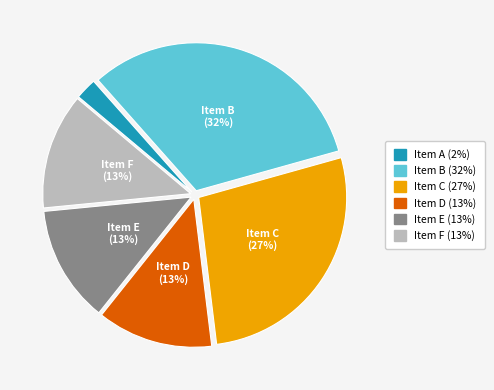

Is there a majority slice in this chart?

No